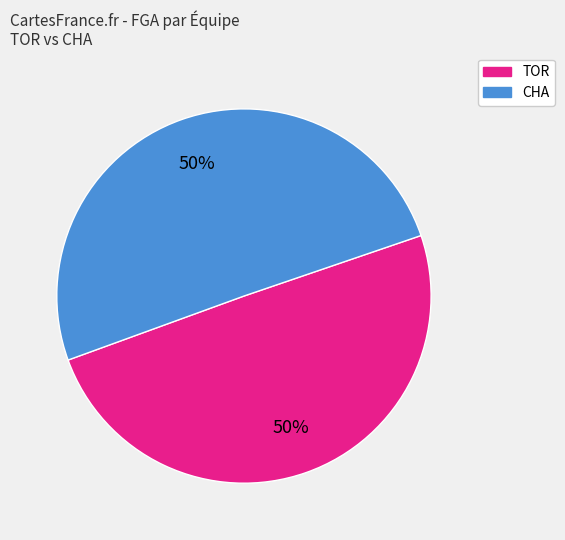

To the nearest percent, what is the average slice percentage?

50%